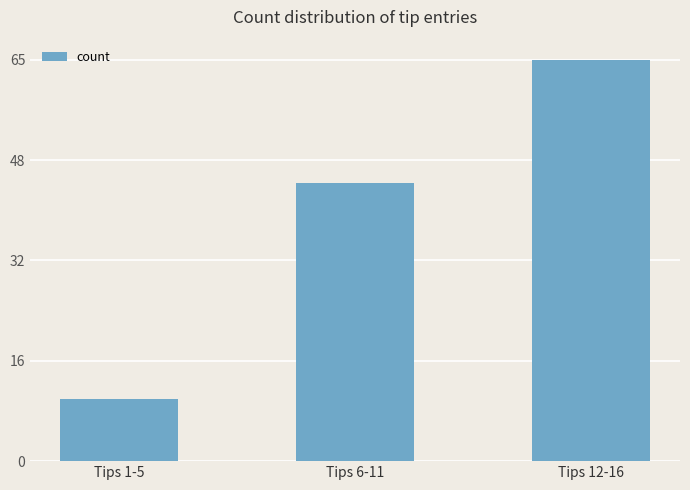

Which has a higher value, Tips 1-5 or Tips 12-16?

Tips 12-16